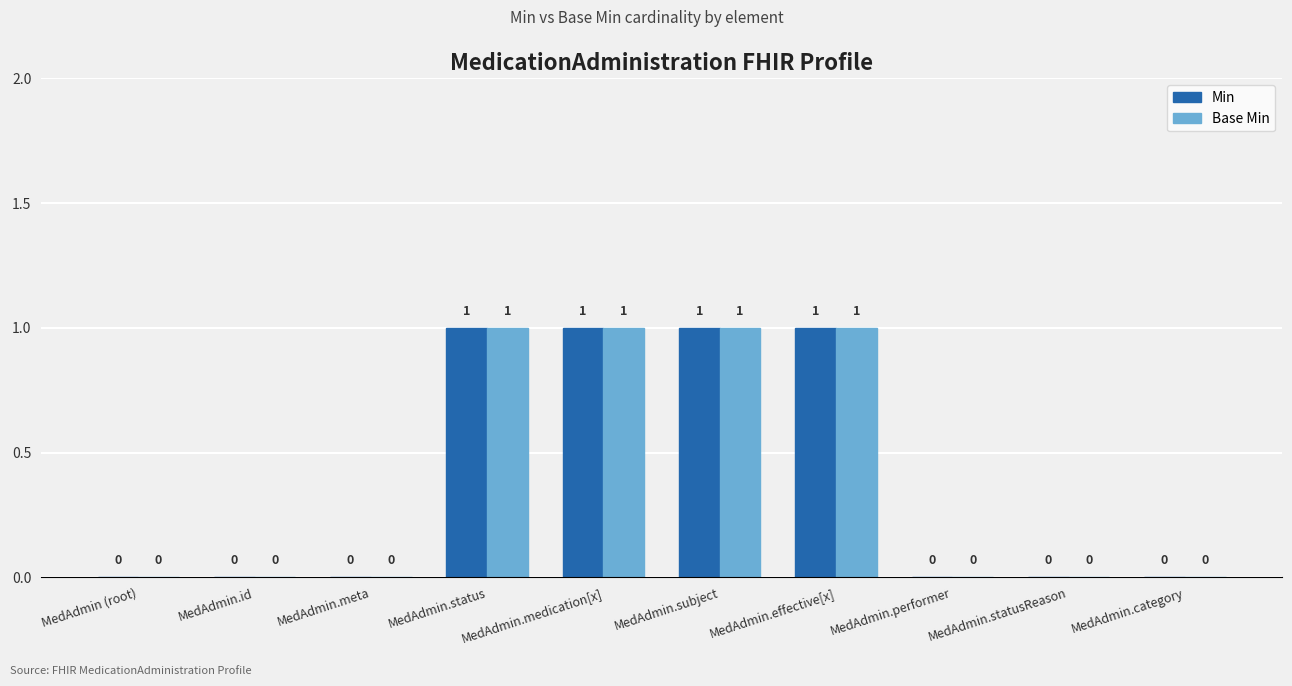

Reading left to right, extract all data points from this chart.

Min: 0	0	0	1	1	1	1	0	0	0
Base Min: 0	0	0	1	1	1	1	0	0	0